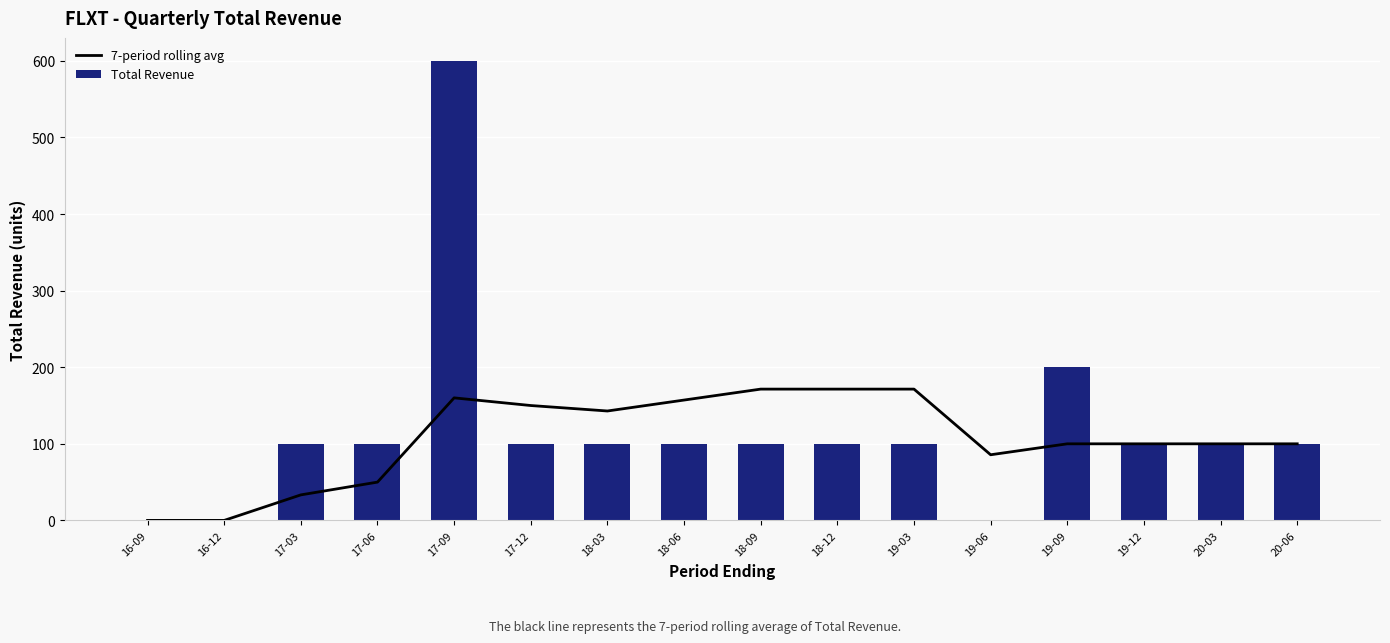

The value of Total Revenue at 16-12 is 0. True or false?

True